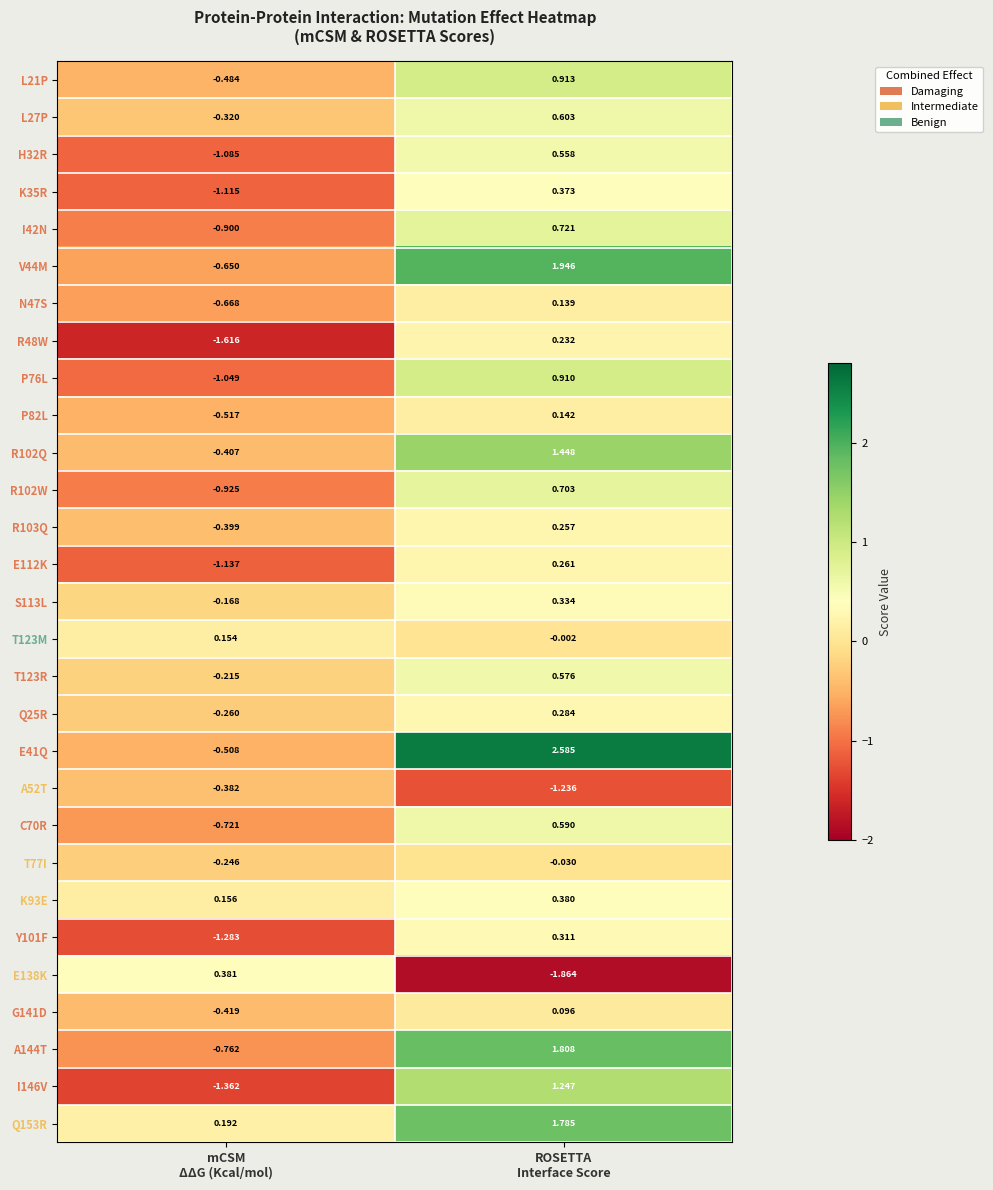

Between mCSM
ΔΔG (Kcal/mol) and ROSETTA
Interface Score, which series saw the biggest shift?

E41Q